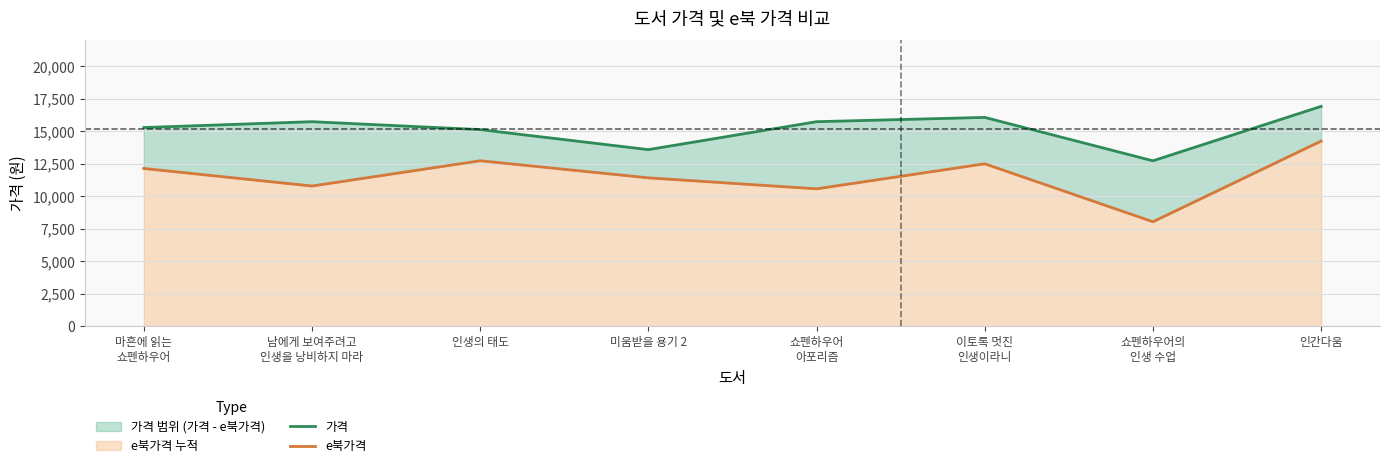

True or false: e북가격 and 가격 intersect in this chart.

False